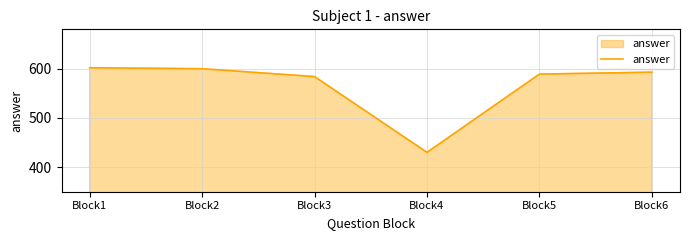

Is it true that the value at Block2 is 600?

True